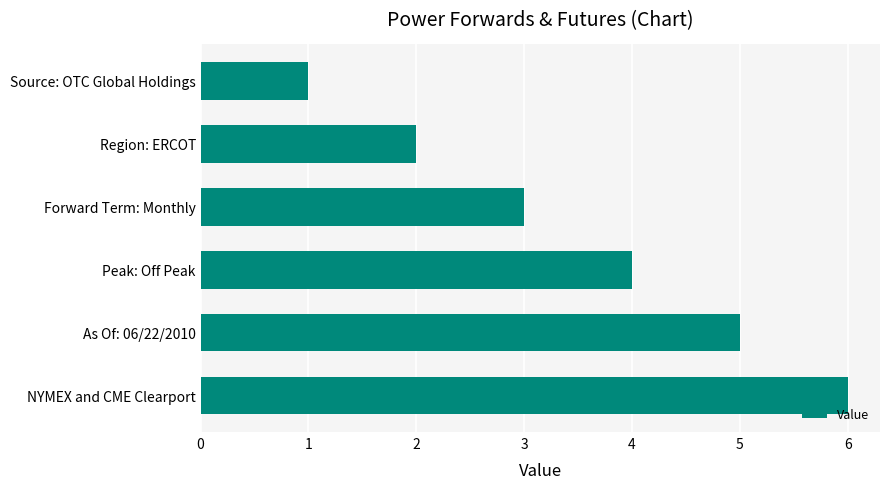

Is it true that the value at NYMEX and CME Clearport is 11?

False